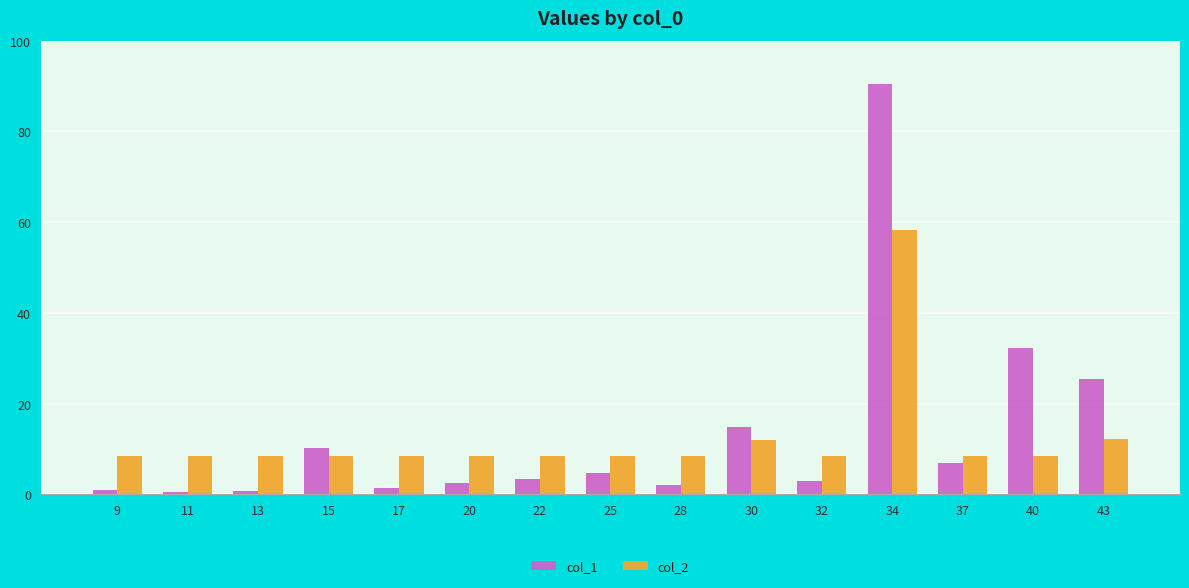

What is the sum of all col_2 values?

184.4